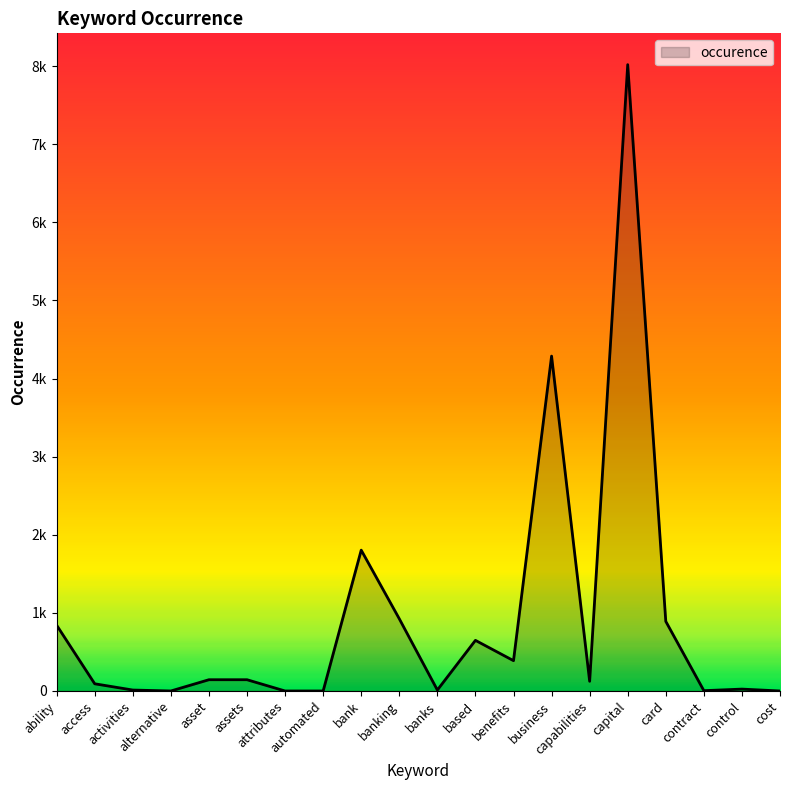

What is the change in value from assets to banking?

+780